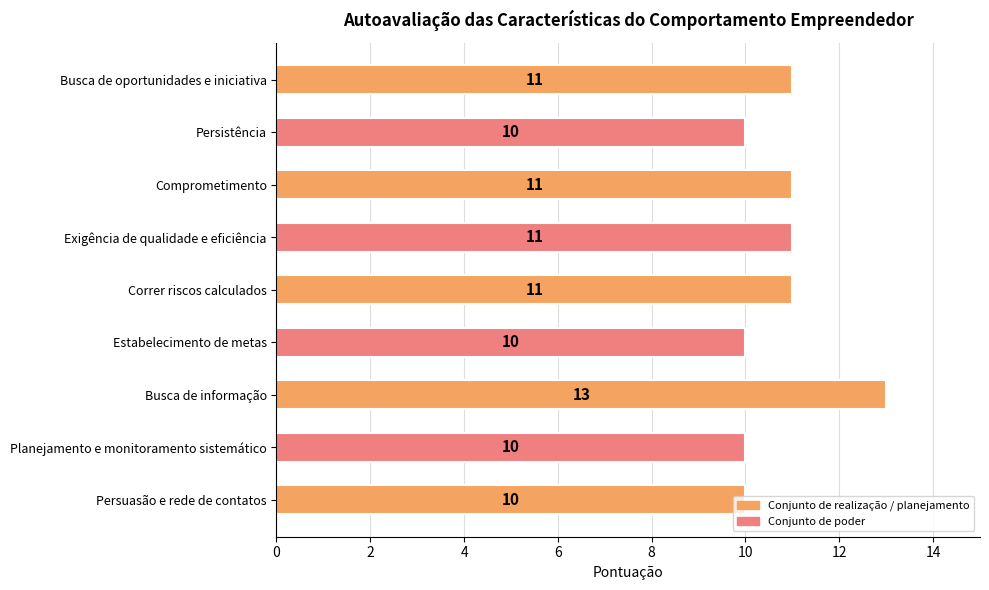

What is the ratio of the value at Persistência to the value at Comprometimento?

0.9